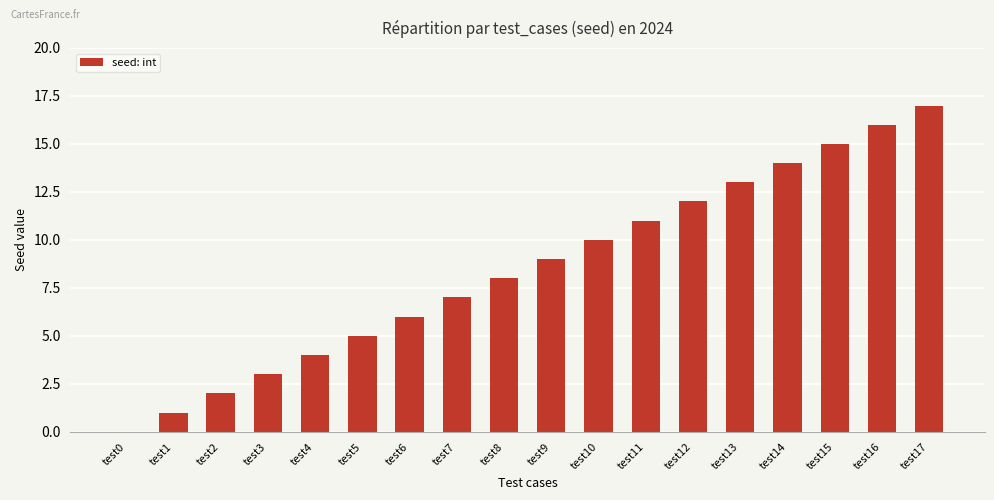

Between test12 and test3, which is larger?

test12